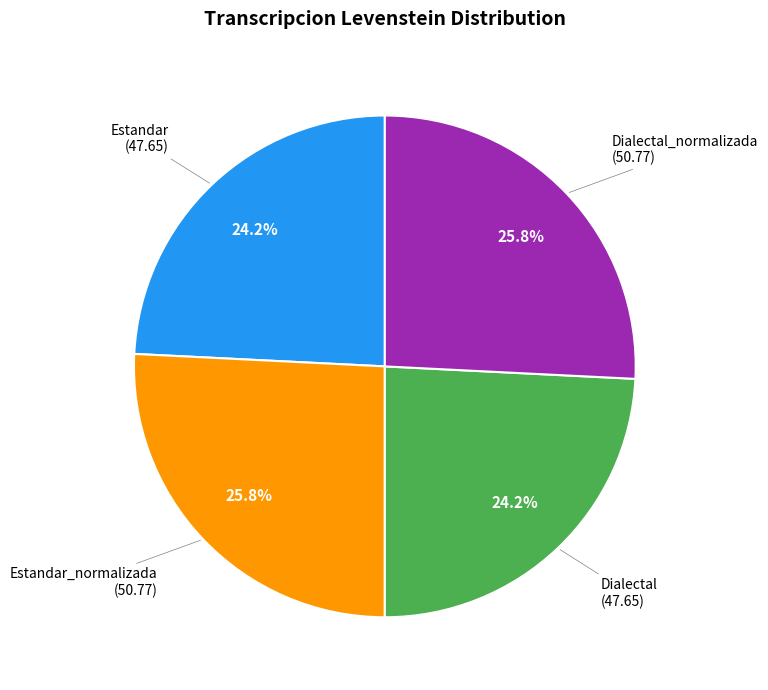

How many slices are in this pie chart?

4